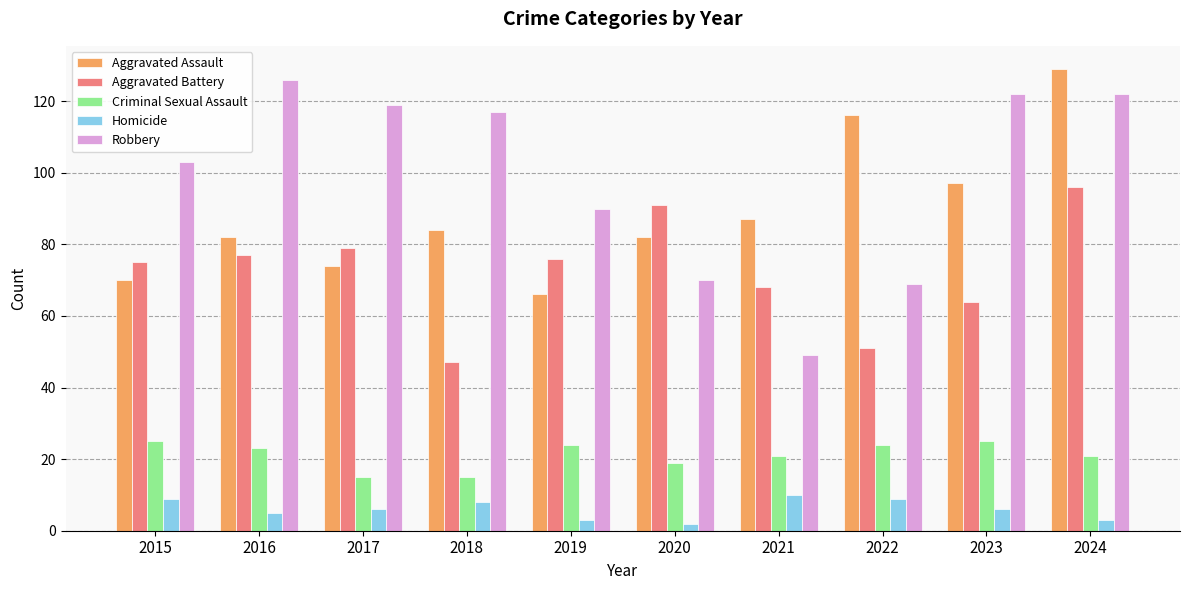

At 2019, list the series in order from largest to smallest.

Robbery, Aggravated Battery, Aggravated Assault, Criminal Sexual Assault, Homicide